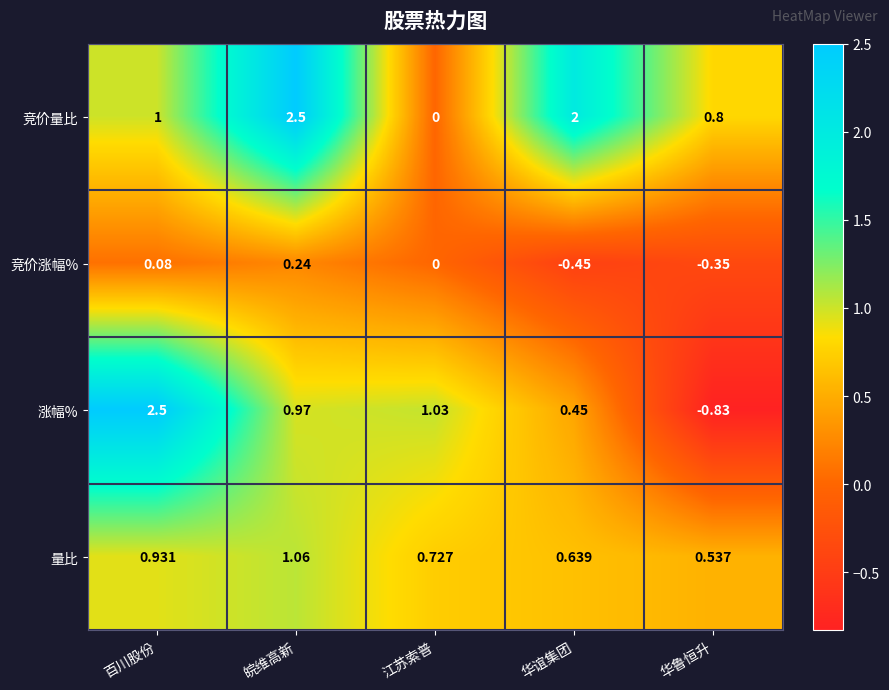

At 华谊集团, list the series in order from largest to smallest.

竞价量比, 量比, 涨幅%, 竞价涨幅%